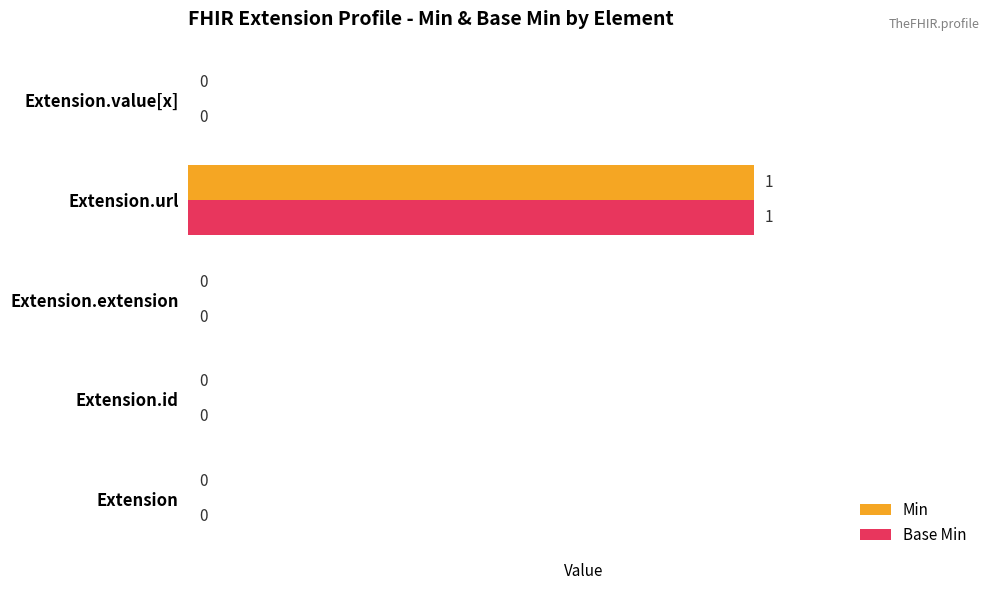

True or false: Base Min has a value of 1 at Extension.id.

False